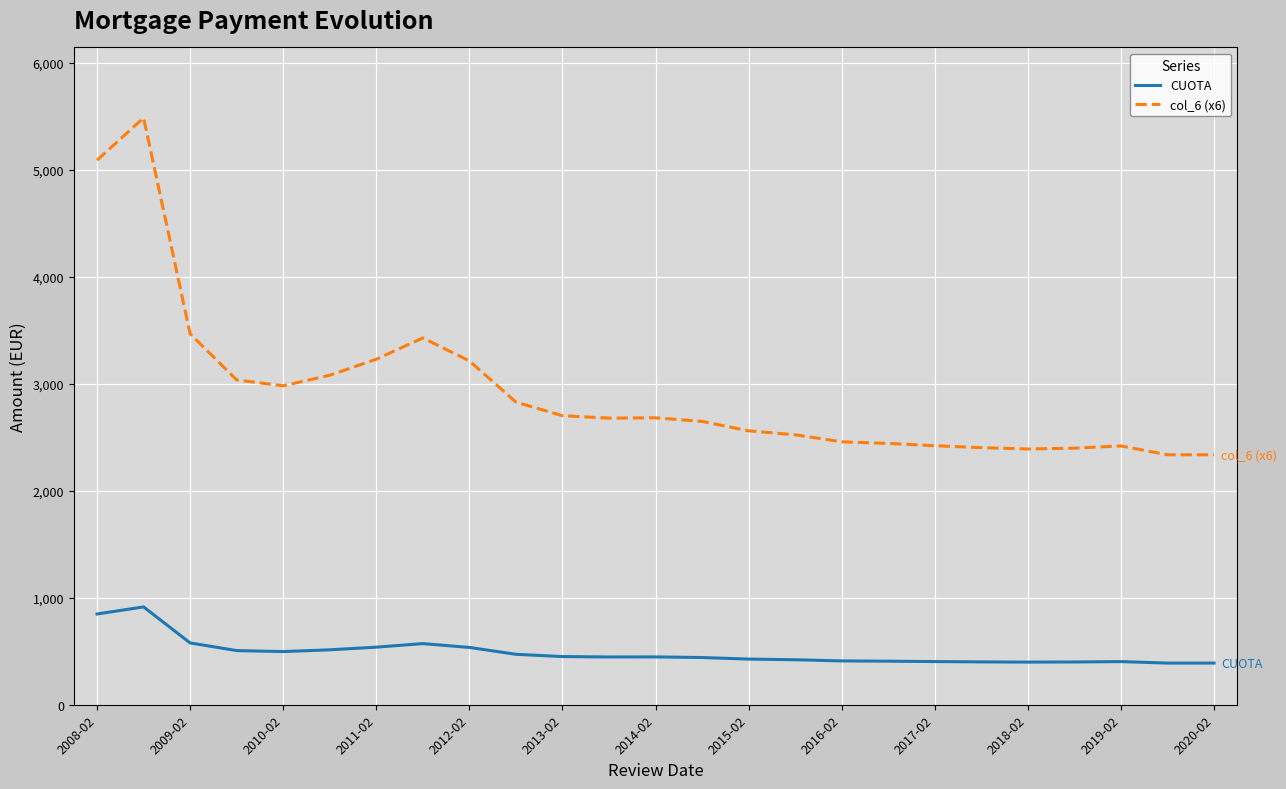

What is the maximum value for col_6 (x6)?

5484.0